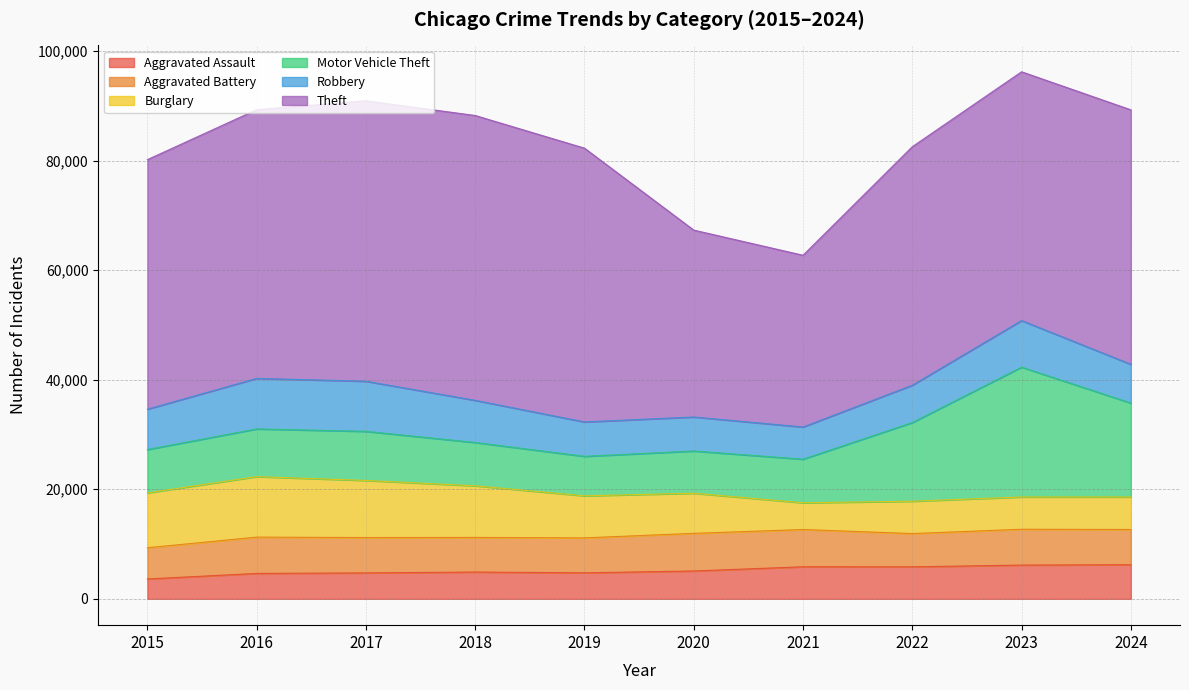

What is the value of the Aggravated Assault point at the 2nd from the left?

4635